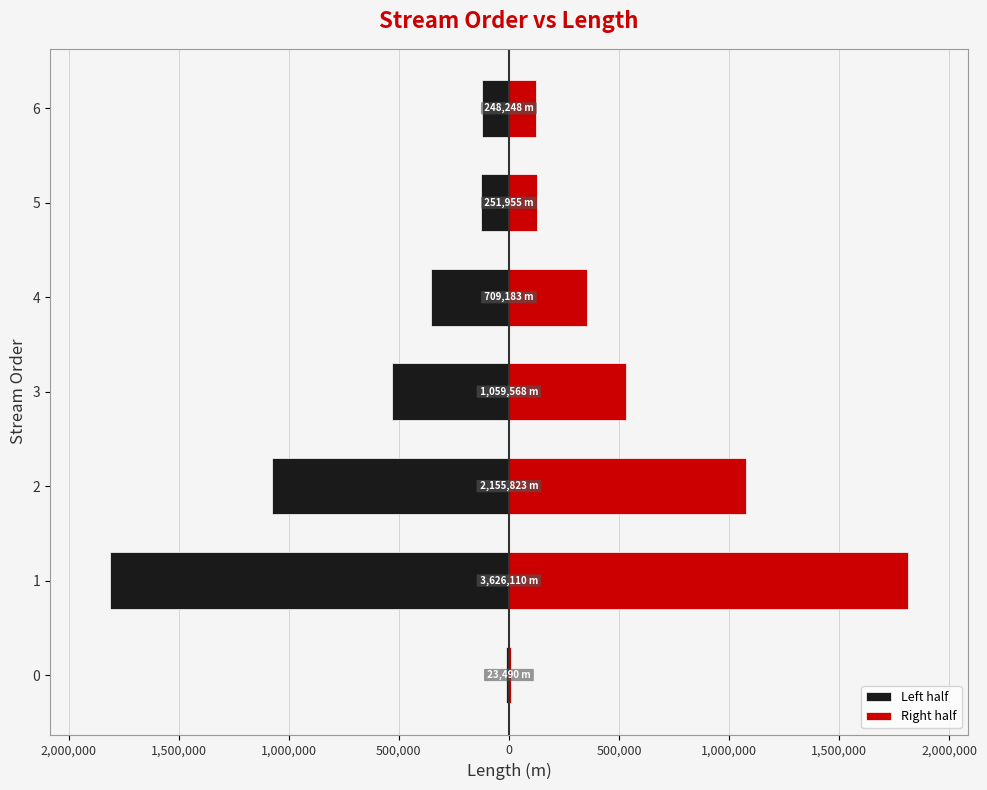

What is the lowest value of the Right half series?

11745.0